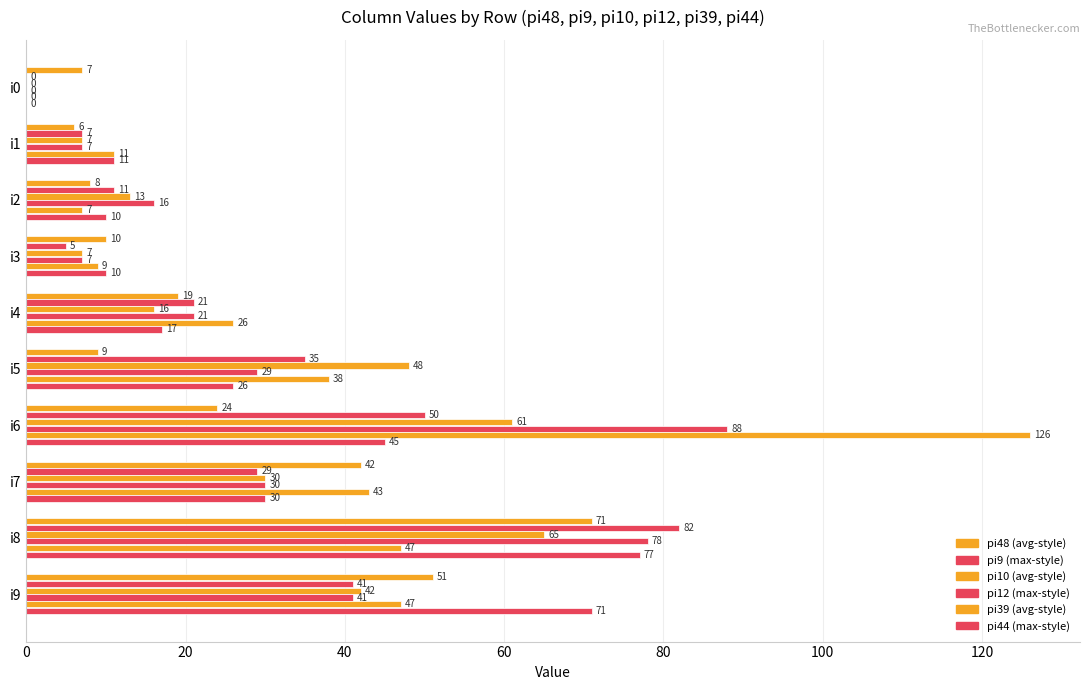

How many data points does each series have?

10